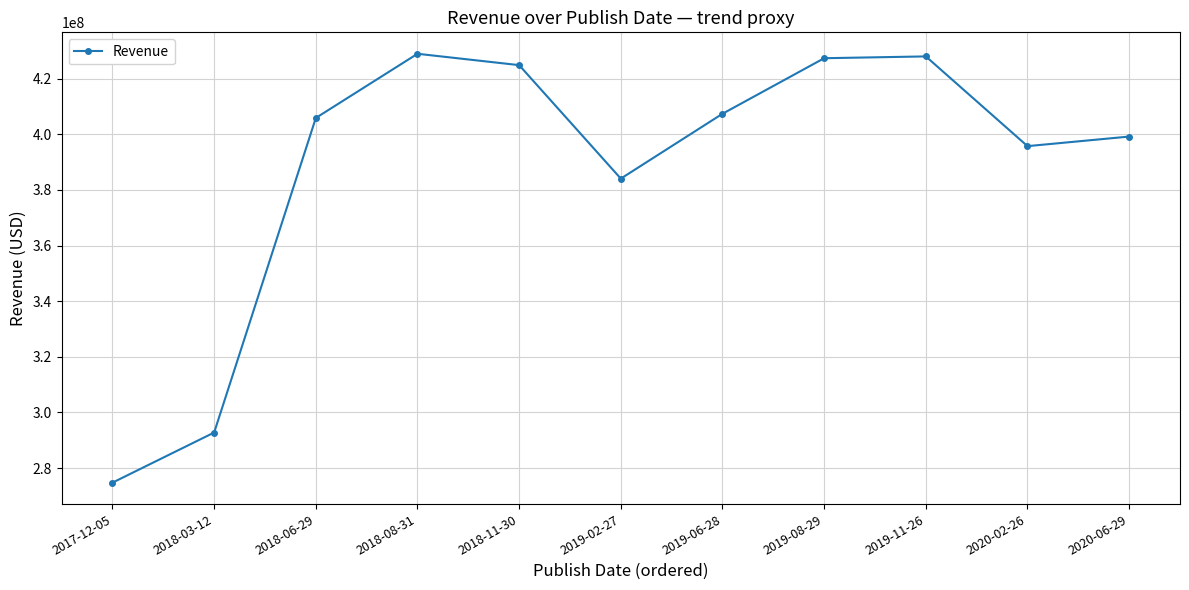

Where is the first local minimum?

2019-02-27